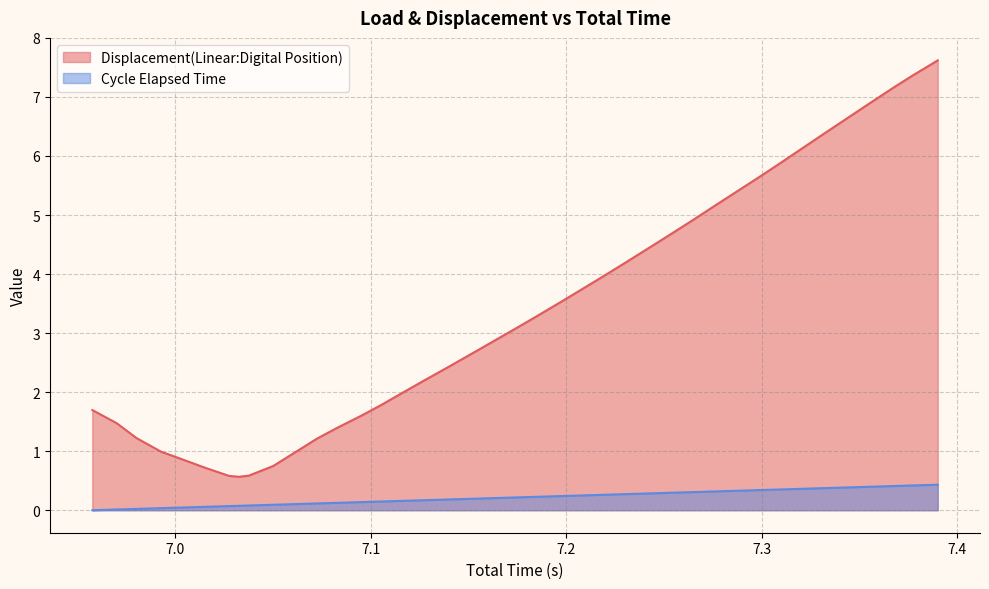

Reading right to left, transcribe all the data shown in this chart.

Displacement(Linear:Digital Position): 7.6	7.4	7.2	6.9	6.7	6.4	6.2	5.9	5.7	5.4	5.2	4.9	4.7	4.4	4.2	4.0	3.7	3.5	3.3	3.1	2.9	2.7	2.4	2.2	2.0	1.8	1.6	1.4	1.2	1.0	0.7	0.6	0.6	0.6	0.7	0.9	1.0	1.2	1.5	1.7
Cycle Elapsed Time: 0.4	0.4	0.4	0.4	0.4	0.4	0.4	0.4	0.3	0.3	0.3	0.3	0.3	0.3	0.3	0.3	0.2	0.2	0.2	0.2	0.2	0.2	0.2	0.2	0.2	0.1	0.1	0.1	0.1	0.1	0.1	0.1	0.1	0.1	0.1	0.0	0.0	0.0	0.0	0.0